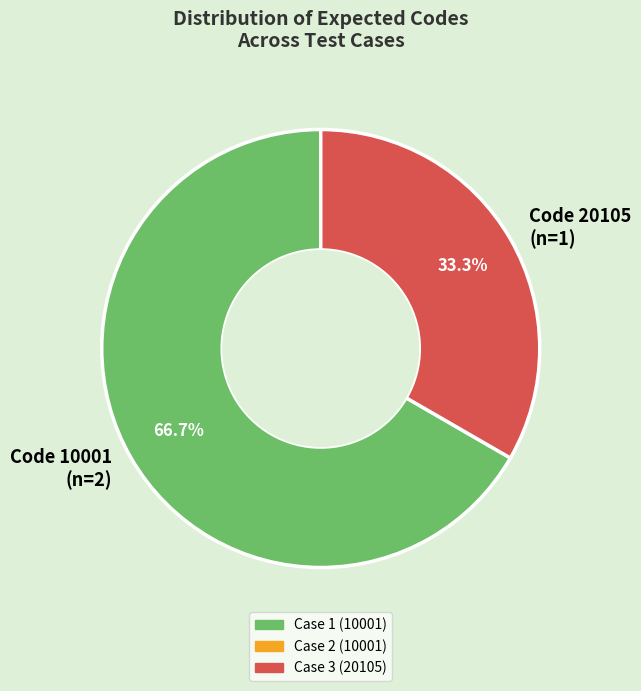

How many slices are in this pie chart?

2